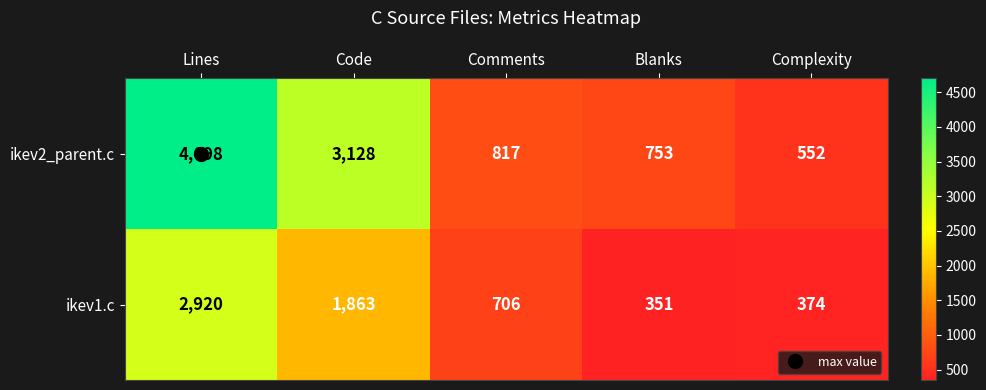

What is the greatest value displayed?

4698